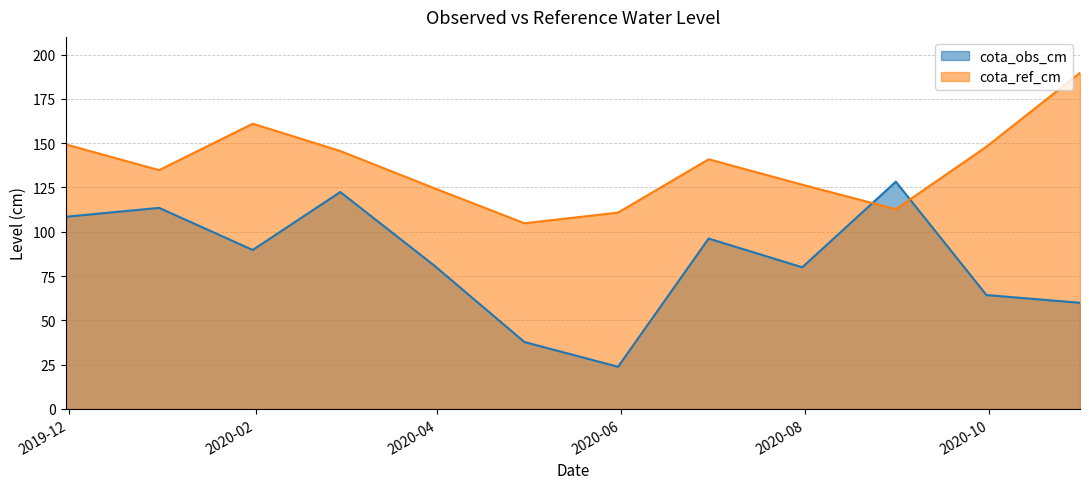

Between 2020-02-29 and 2020-09-30, which series saw the biggest shift?

cota_obs_cm